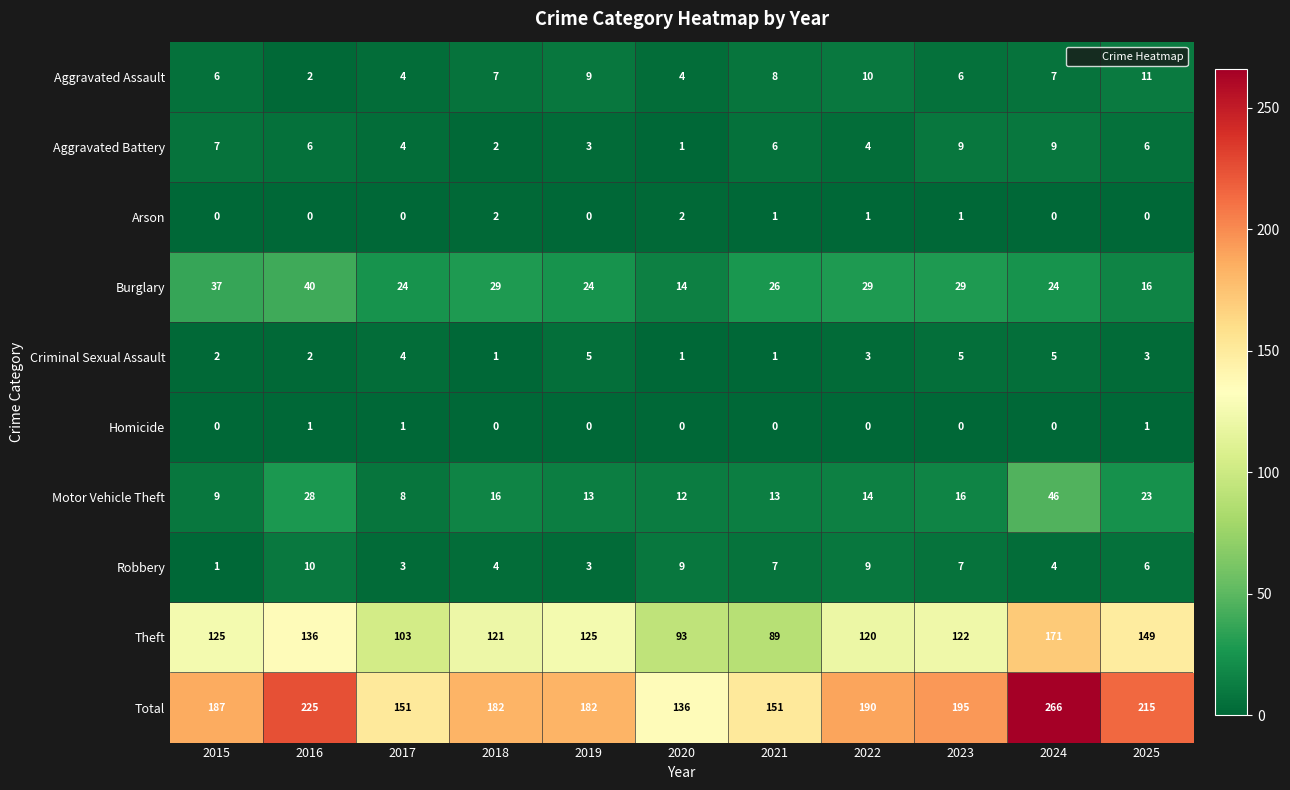

Rank the series by their maximum value, from highest to lowest.

Total, Theft, Motor Vehicle Theft, Burglary, Aggravated Assault, Robbery, Aggravated Battery, Criminal Sexual Assault, Arson, Homicide